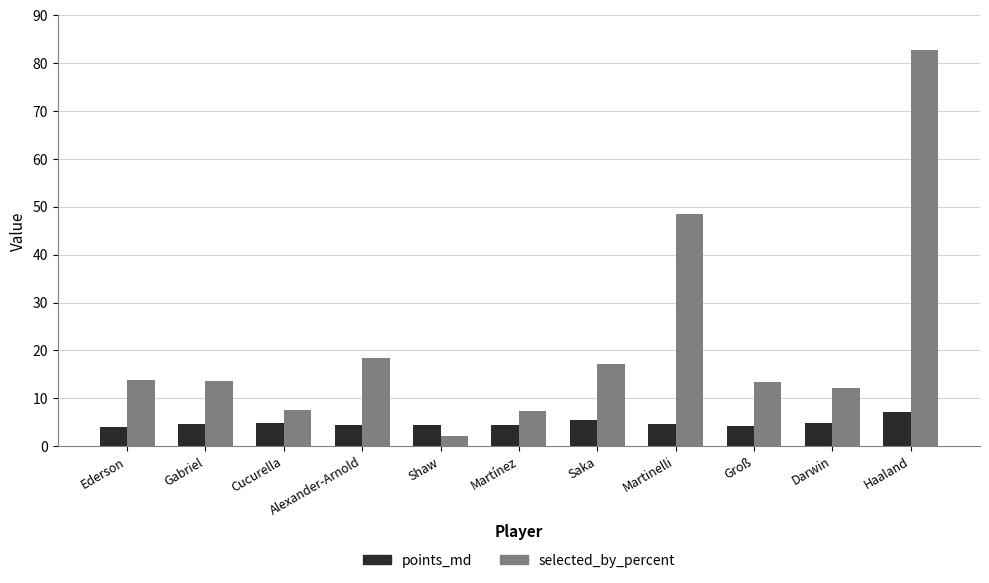

How many series are shown in this chart?

2